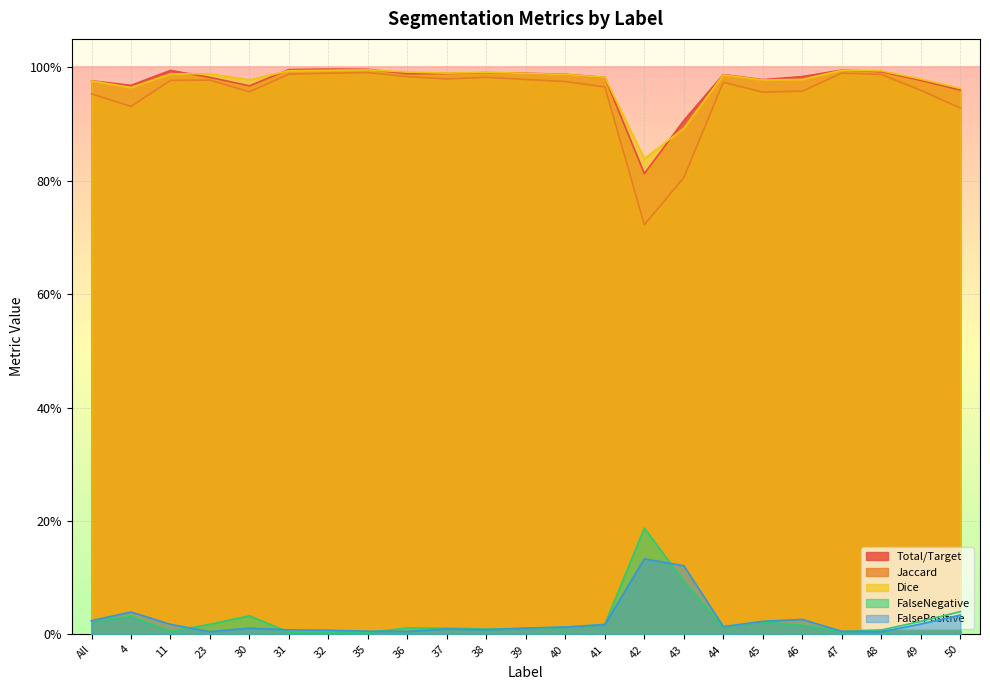

Between 11 and 41, which is larger?

11